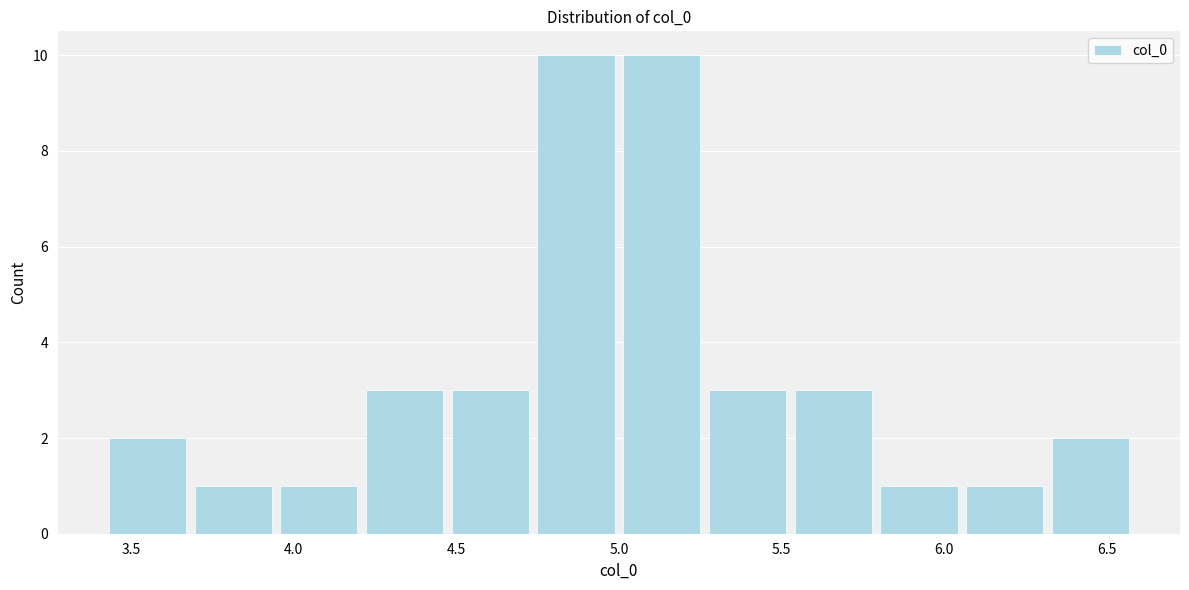

Reading left to right, transcribe this chart: for each bar, give the range it covers on the x-axis and its height. Neither the bar edges nor the heights are printed on the chart, so give them approximately, as read against the axes.

3.40 to 3.70: 2
3.70 to 3.95: 1
3.95 to 4.20: 1
4.20 to 4.45: 3
4.45 to 4.75: 3
4.75 to 5.00: 10
5.00 to 5.25: 10
5.25 to 5.55: 3
5.55 to 5.80: 3
5.80 to 6.05: 1
6.05 to 6.30: 1
6.30 to 6.60: 2